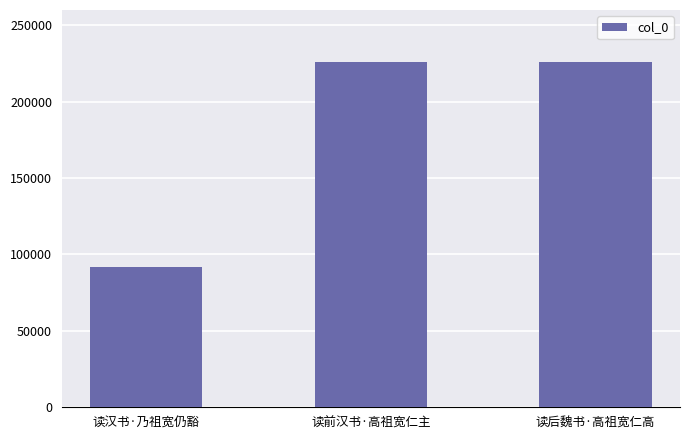

What is the difference between the values at 读前汉书·高祖宽仁主 and 读后魏书·高祖宽仁高?

141